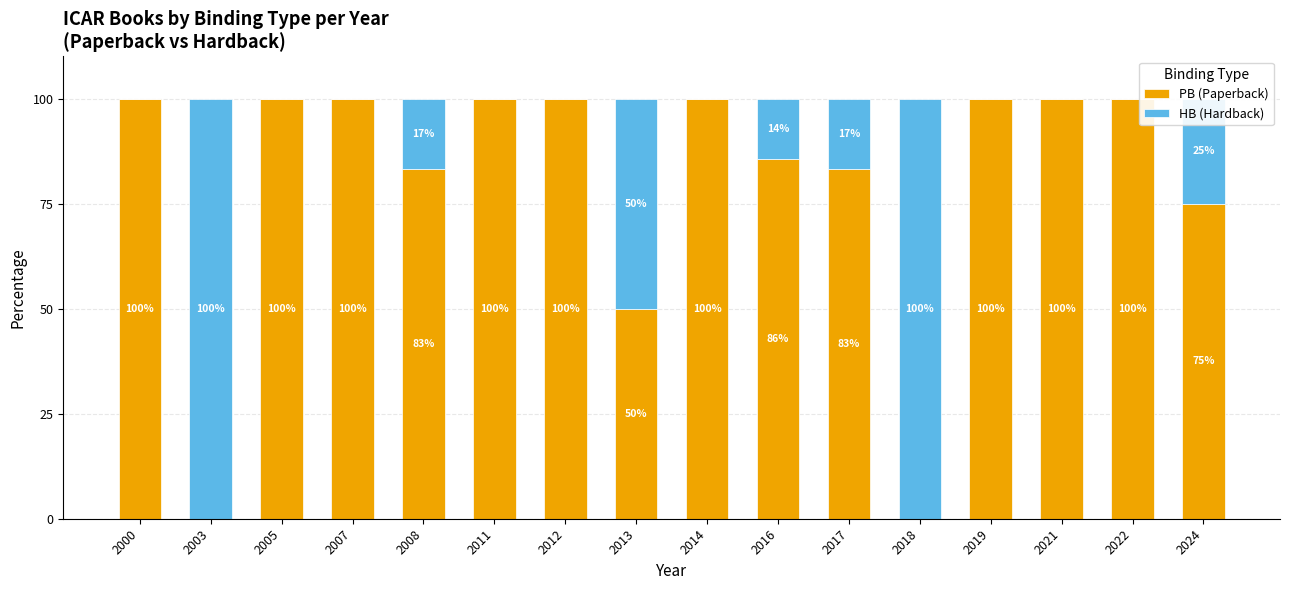

True or false: PB (Paperback) has a value of 52.9 at 2014.

False